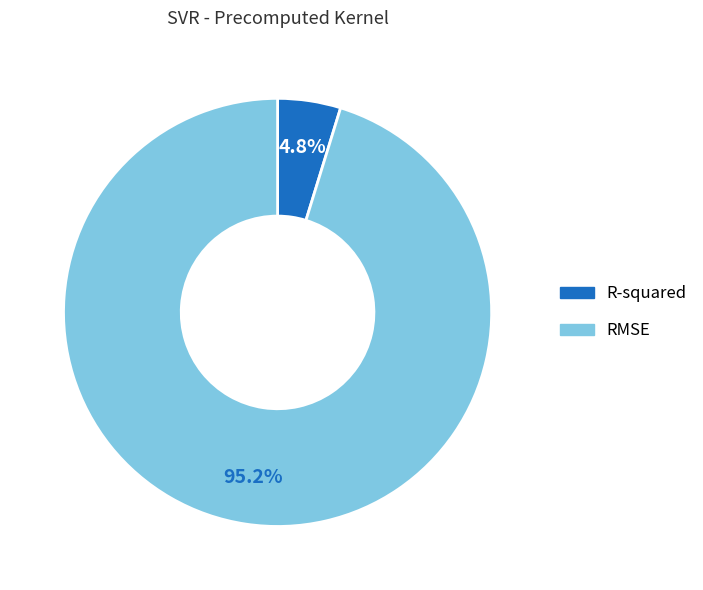

What is the smallest slice in the pie chart?

R-squared